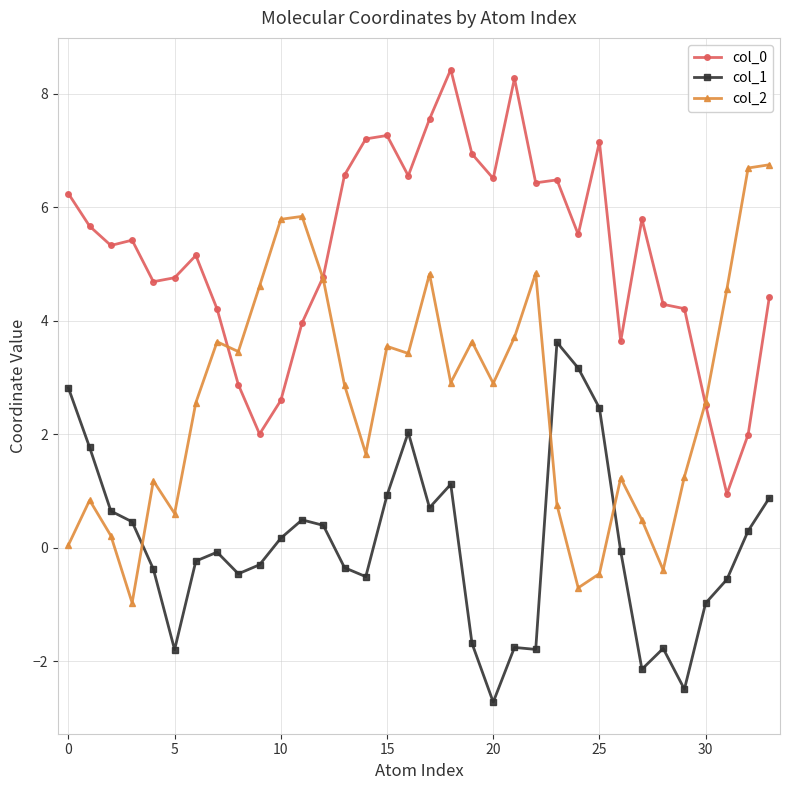

What is the value of the col_2 point at the 22nd from the left?

3.7